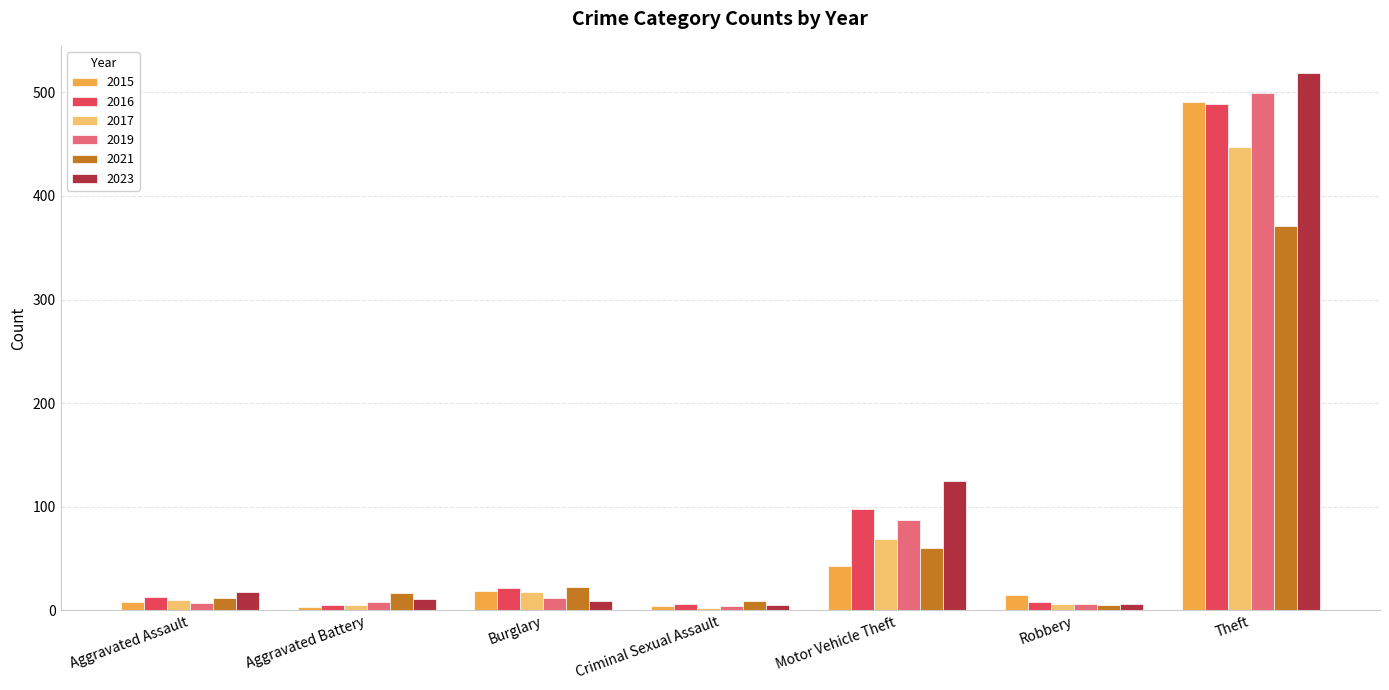

Is it true that 2017 equals 69 at Motor Vehicle Theft?

True